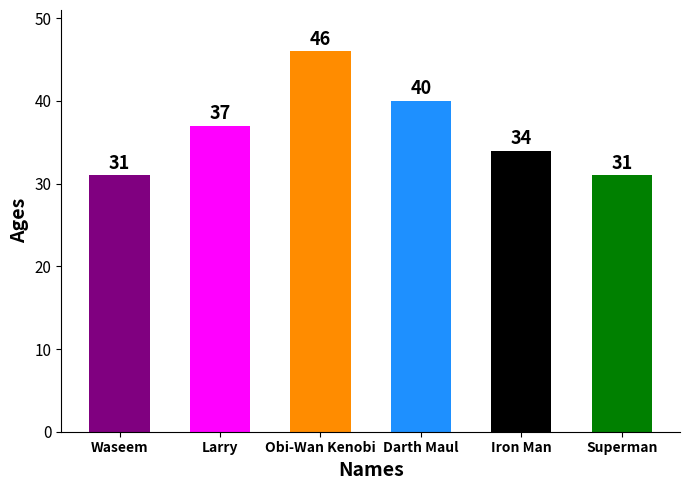

The value at Superman is 31. True or false?

True